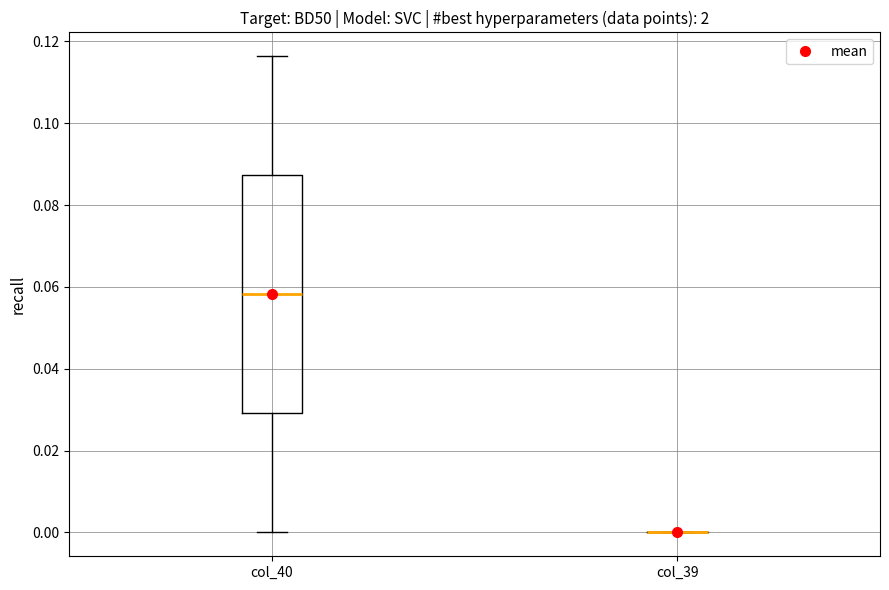

Where is the upper edge of the box for col_40 on the y-axis? The values are not printed on the chart, so give them approximately, as read against the axis.

0.088